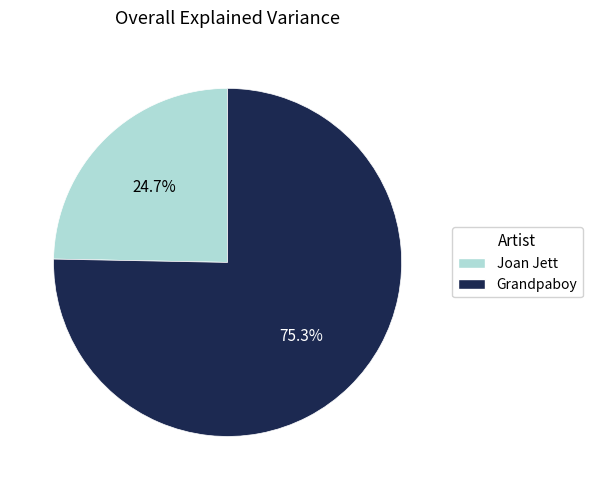

Do Joan Jett and Grandpaboy together represent more than half of the pie?

Yes